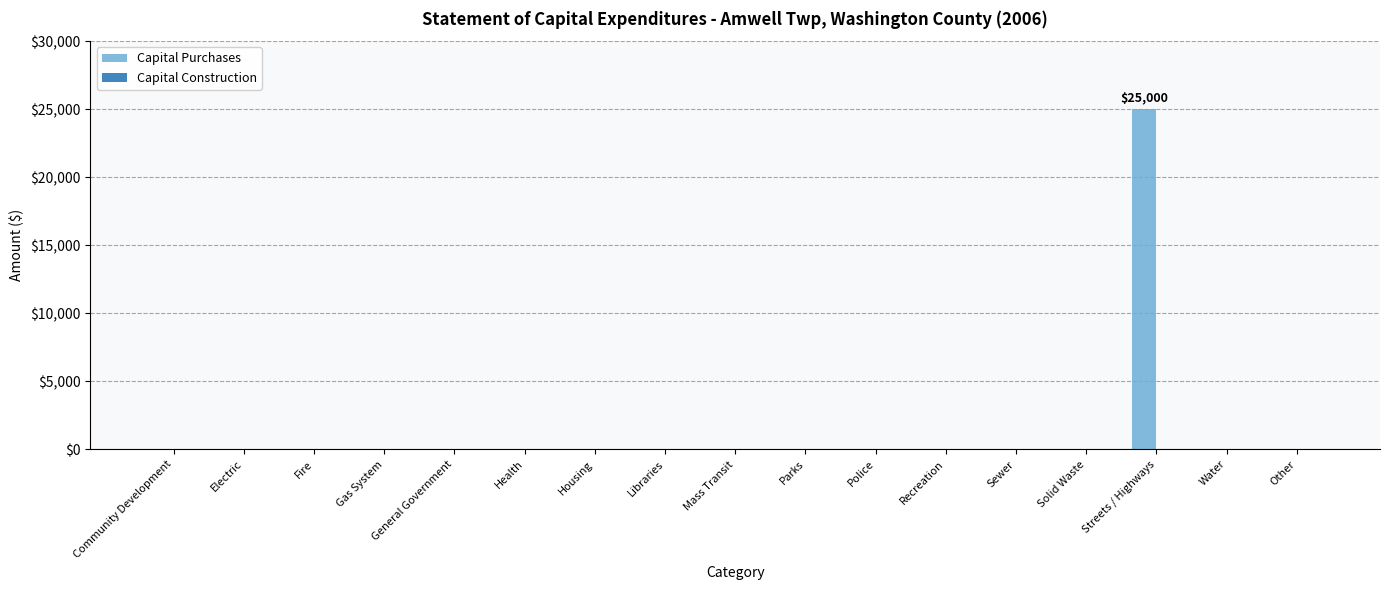

How many data points does each series have?

17